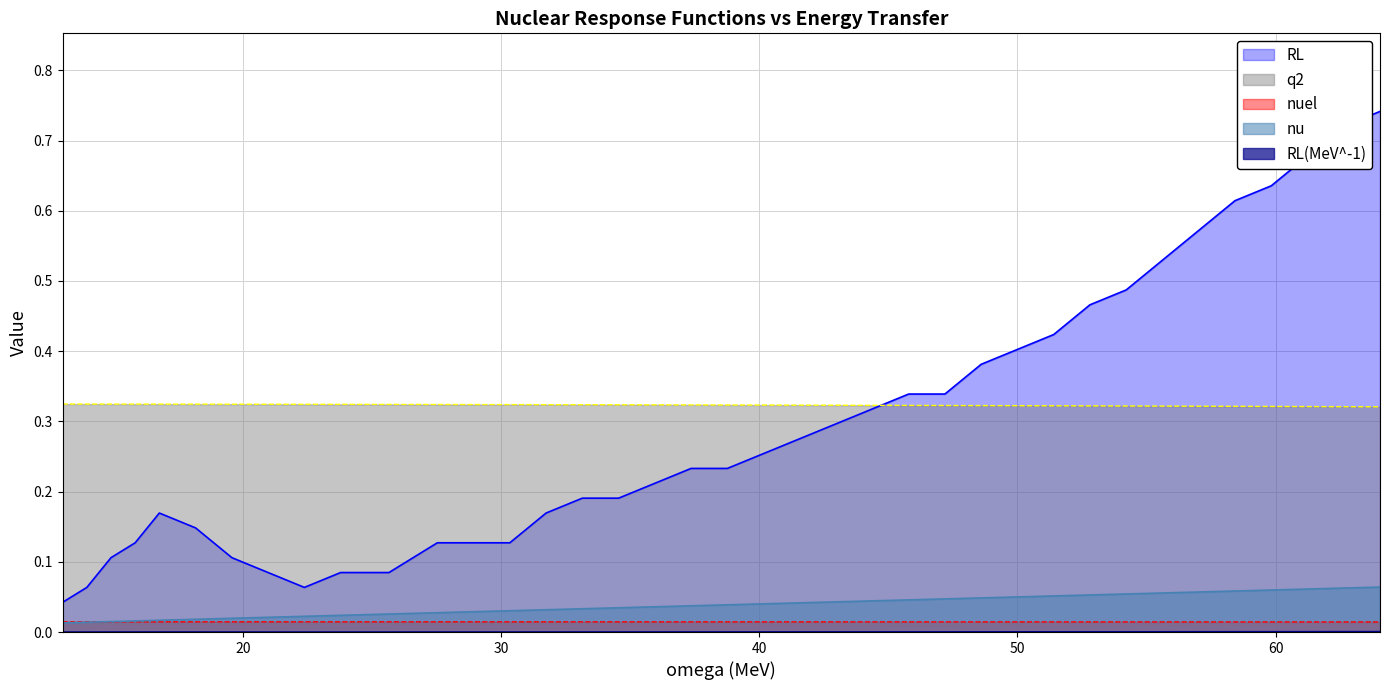

How many lines are shown in the chart?

5